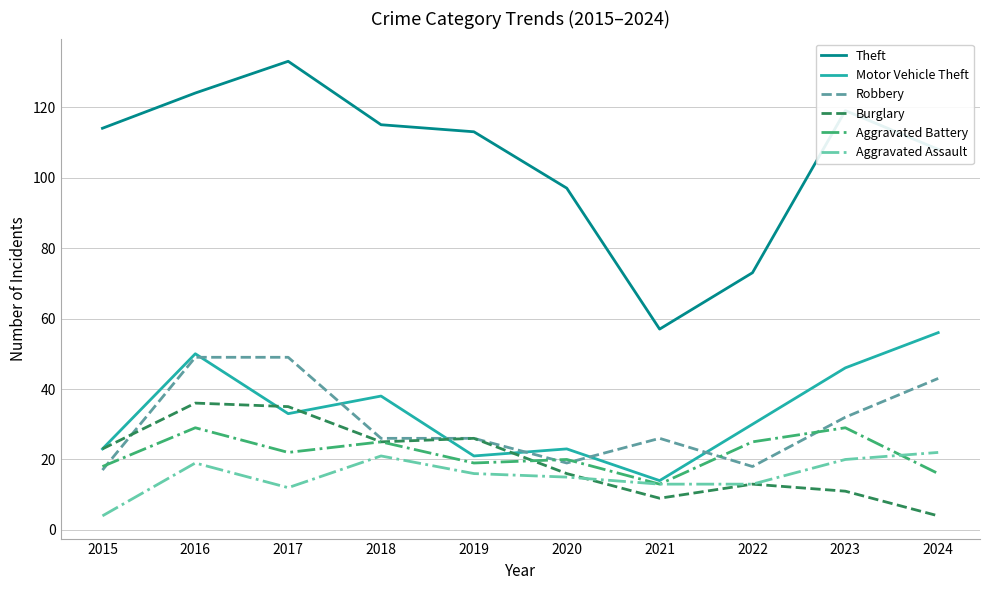

Reading left to right, list all the values displayed in this chart.

Theft: 114	124	133	115	113	97	57	73	119	108
Motor Vehicle Theft: 23	50	33	38	21	23	14	30	46	56
Robbery: 17	49	49	26	26	19	26	18	32	43
Burglary: 23	36	35	25	26	16	9	13	11	4
Aggravated Battery: 18	29	22	25	19	20	13	25	29	16
Aggravated Assault: 4	19	12	21	16	15	13	13	20	22